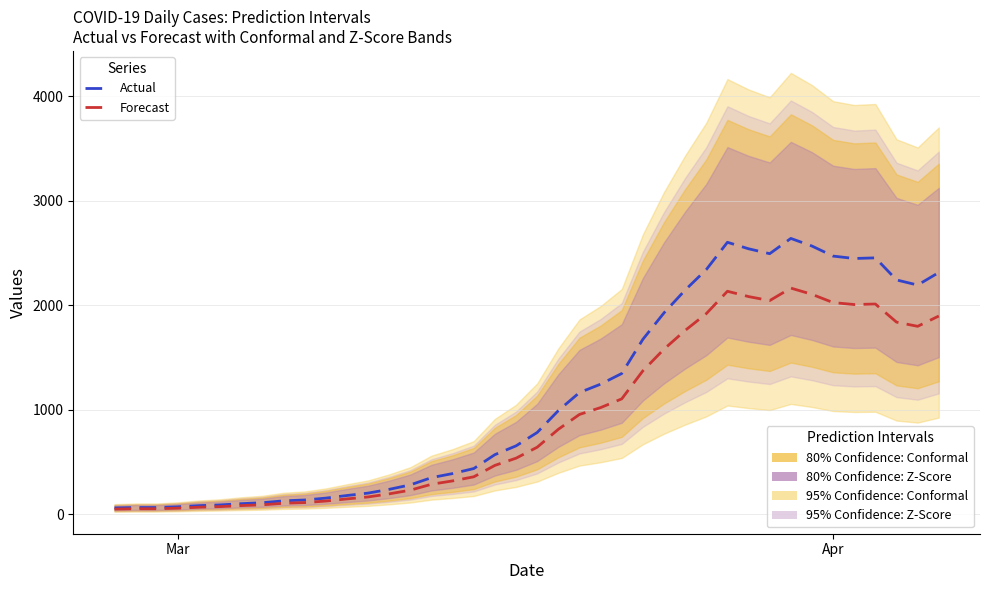

Rank the series by their average value, from lowest to highest.

Forecast, Actual